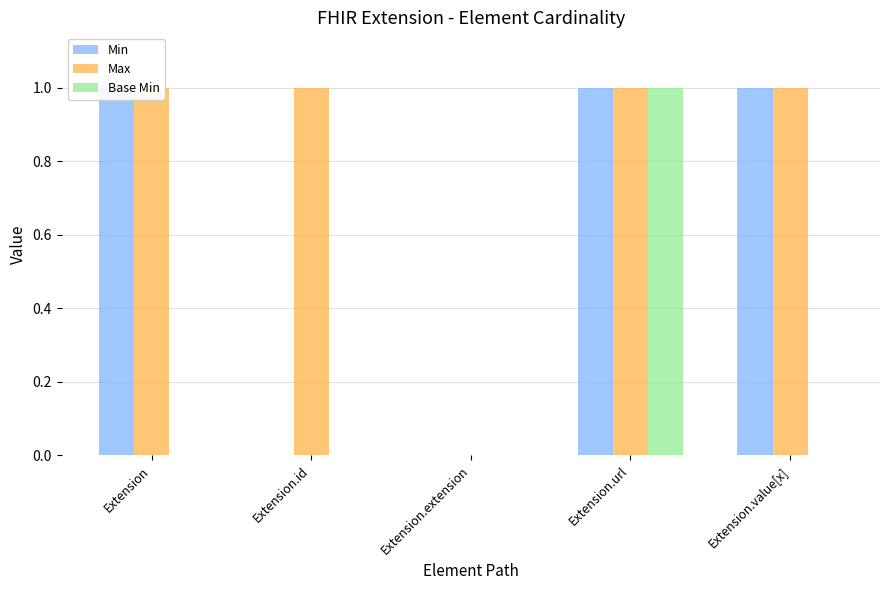

Count the Min values in the range 0 to 1.

5